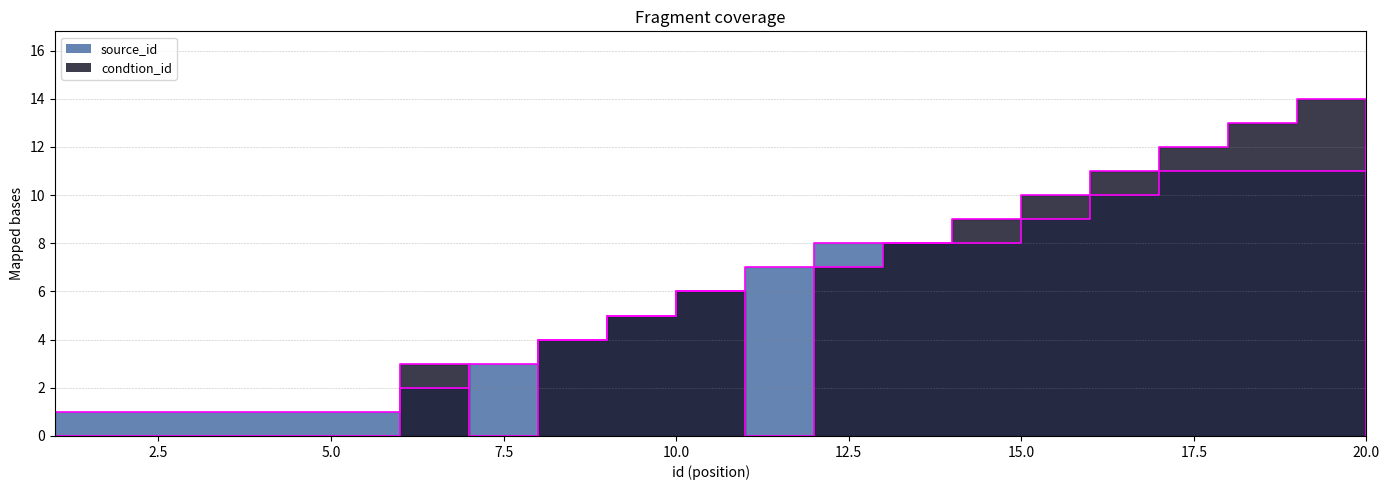

How many times do condtion_id and source_id cross each other?

3